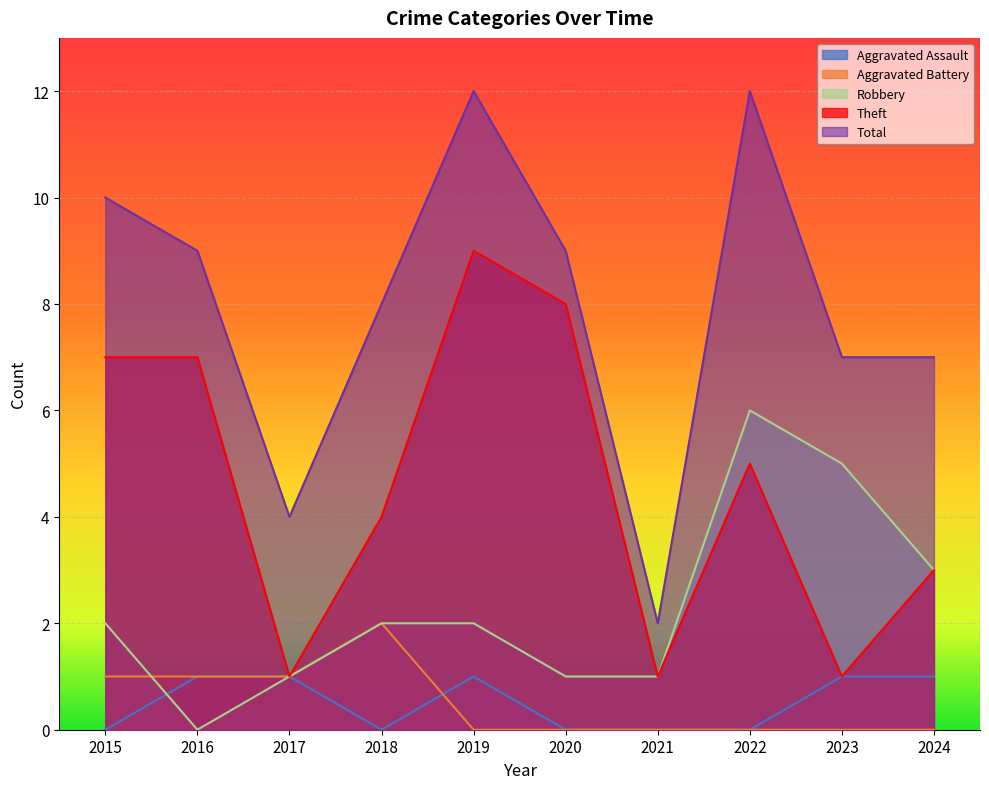

How many lines are shown in the chart?

5